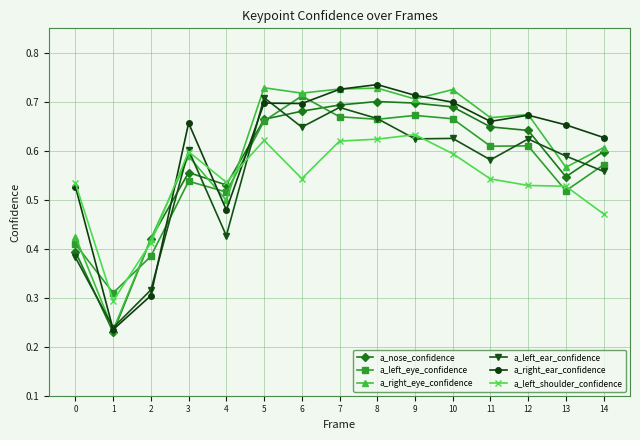

Count the a_right_eye_confidence values in the range 0 to 1.

15